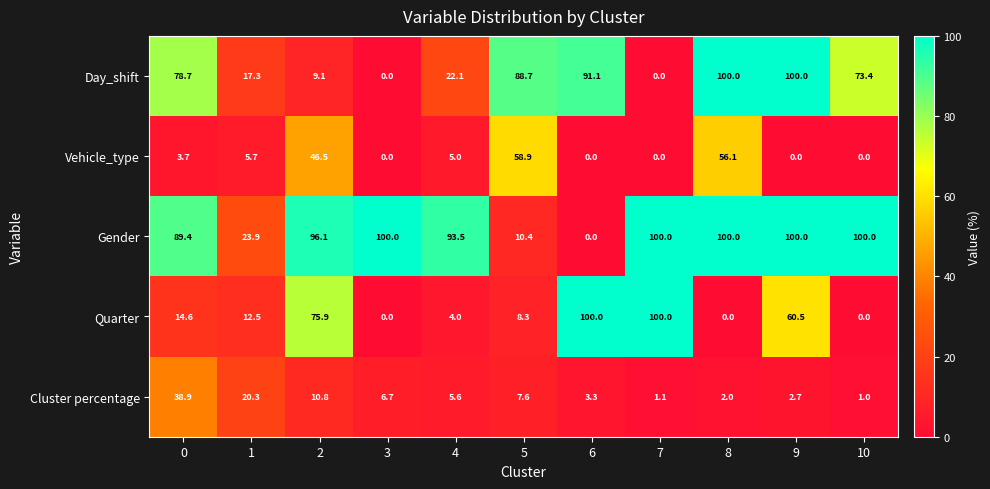

What is the difference between the Vehicle_type values at 0 and 8?

52.4